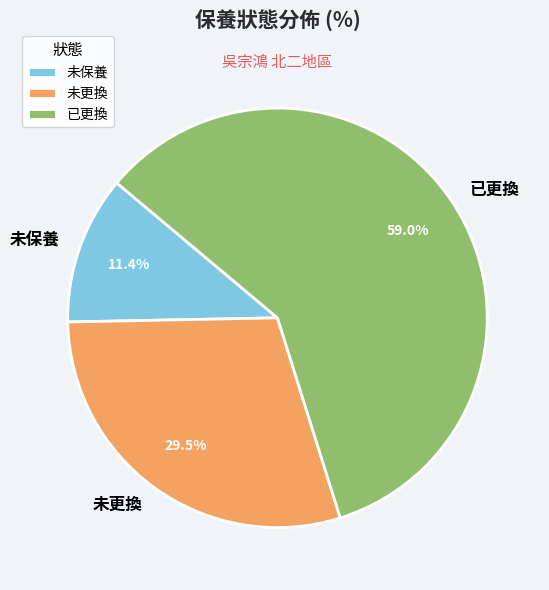

Is 未保養 the majority of the pie?

No